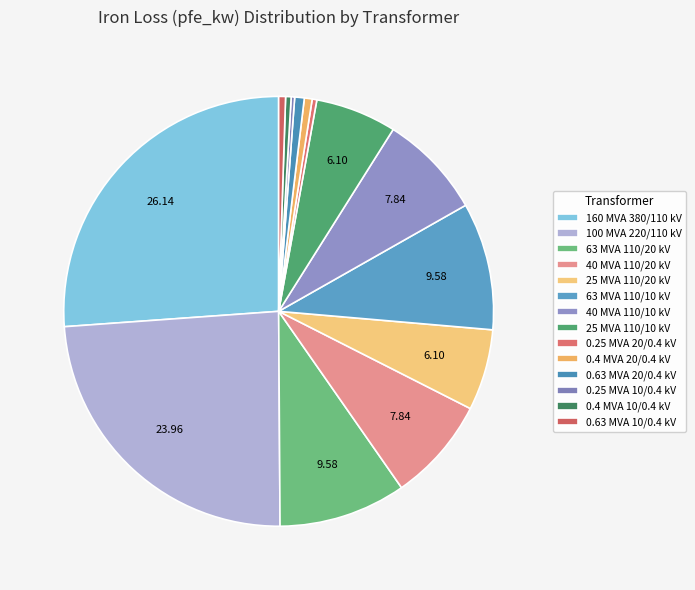

Rank the categories by value from highest to lowest.

160 MVA 380/110 kV, 100 MVA 220/110 kV, 63 MVA 110/20 kV, 63 MVA 110/10 kV, 40 MVA 110/20 kV, 40 MVA 110/10 kV, 25 MVA 110/20 kV, 25 MVA 110/10 kV, 0.63 MVA 20/0.4 kV, 0.4 MVA 20/0.4 kV, 0.63 MVA 10/0.4 kV, 0.4 MVA 10/0.4 kV, 0.25 MVA 20/0.4 kV, 0.25 MVA 10/0.4 kV